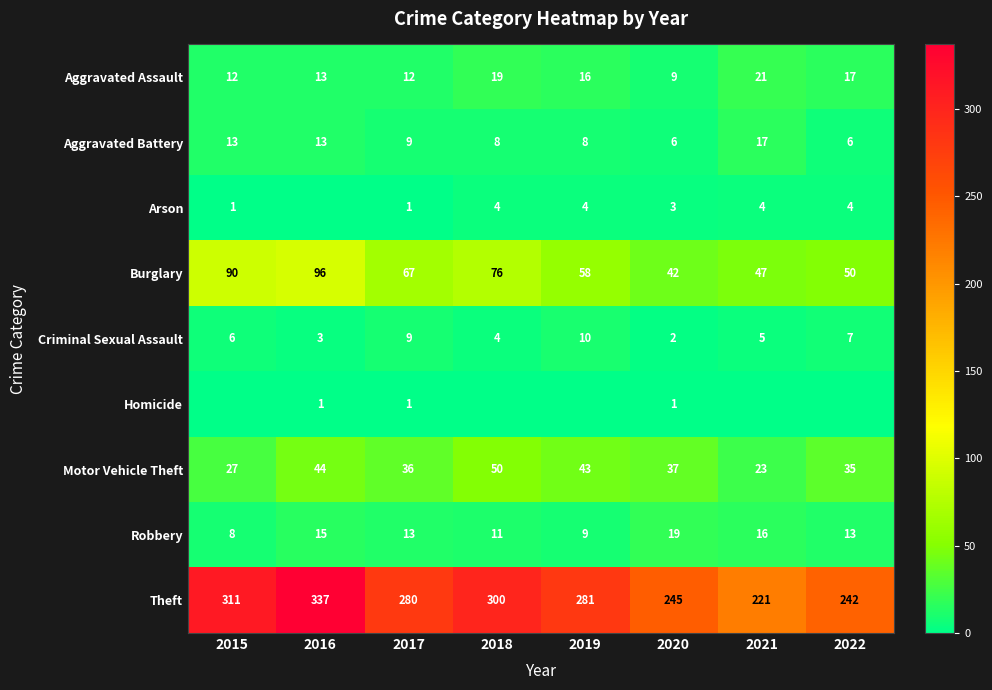

Is it true that Aggravated Battery equals 3 at 2020?

False